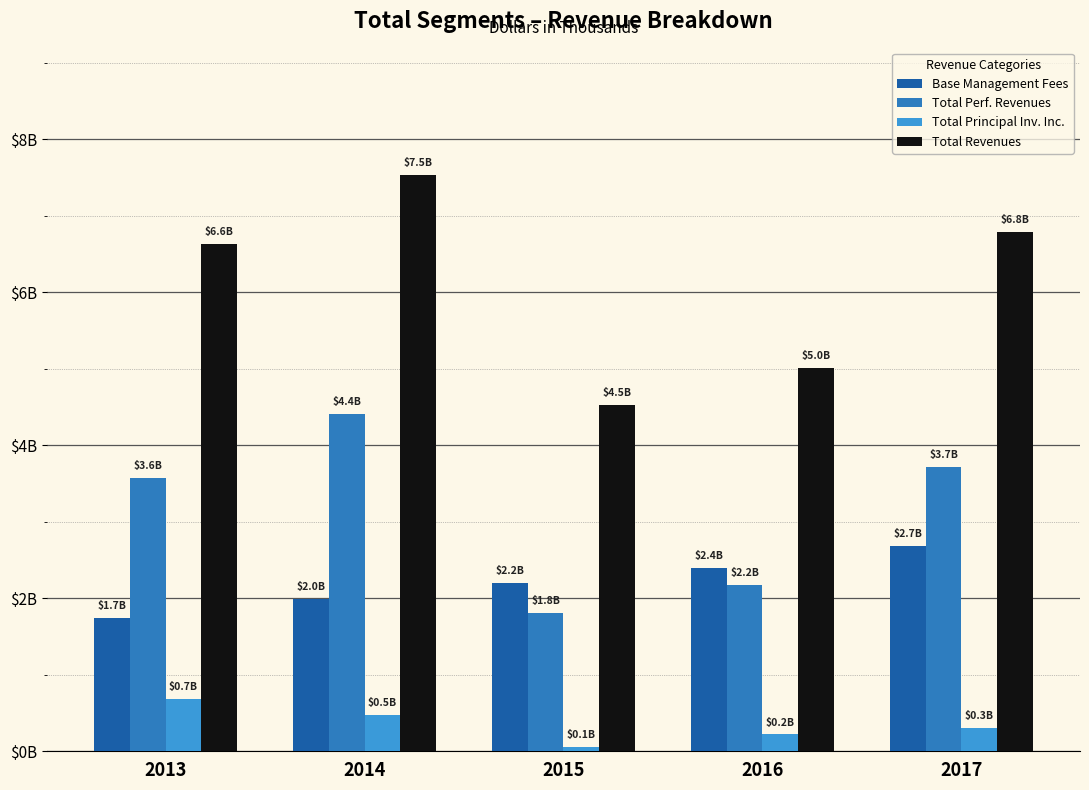

What are all the series names shown in the legend?

Base Management Fees, Total Perf. Revenues, Total Principal Inv. Inc., Total Revenues